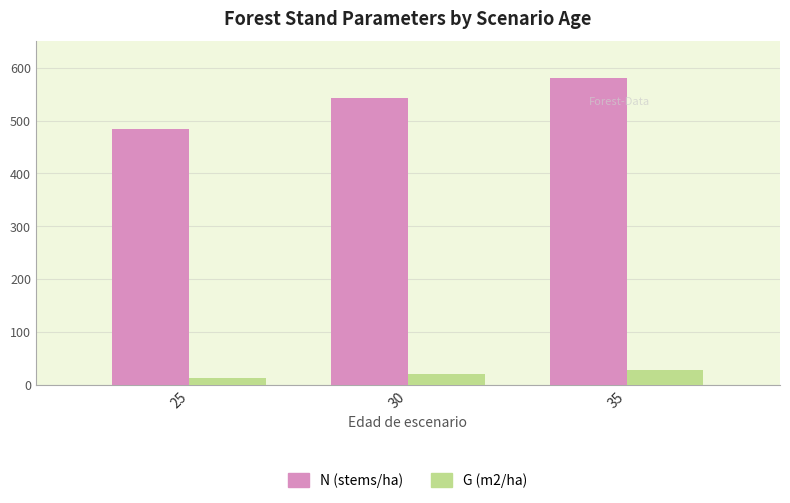

Rank the series at 35 from lowest to highest value.

G (m2/ha), N (stems/ha)